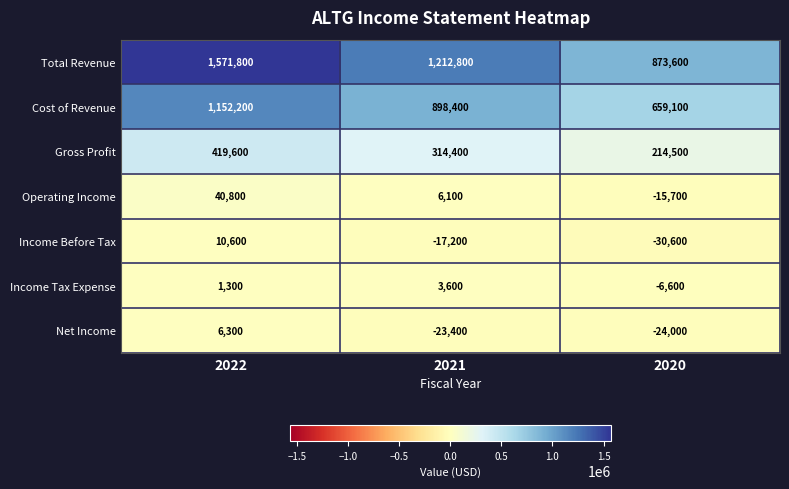

What is the total value across all series at 2021?

2394700